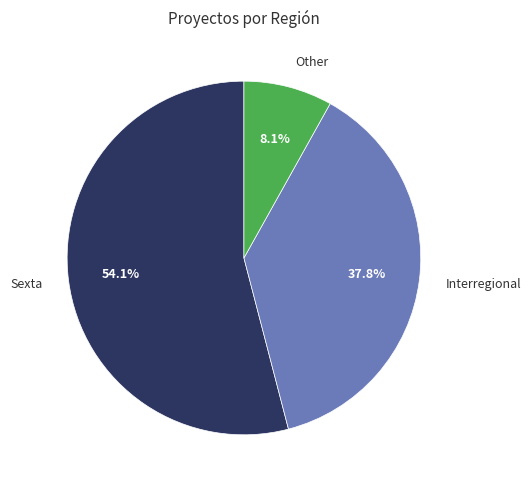

To the nearest percent, what is the average slice percentage?

33%